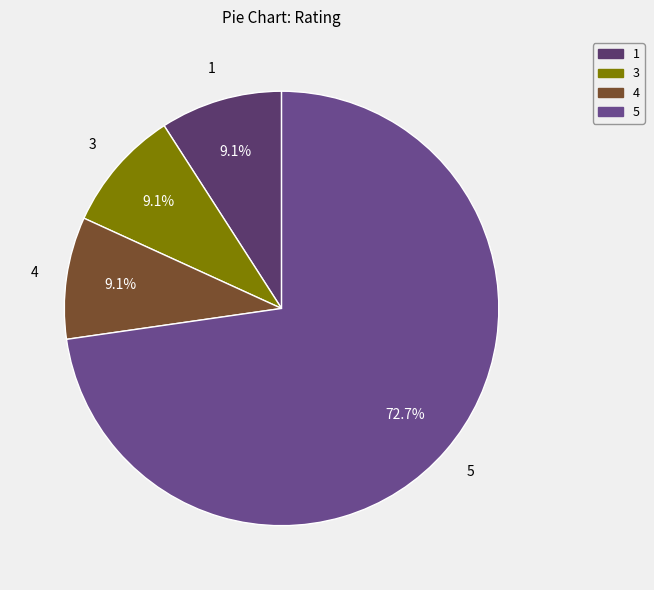

Approximately how many times larger is the value at 1 compared to 5?

0.1